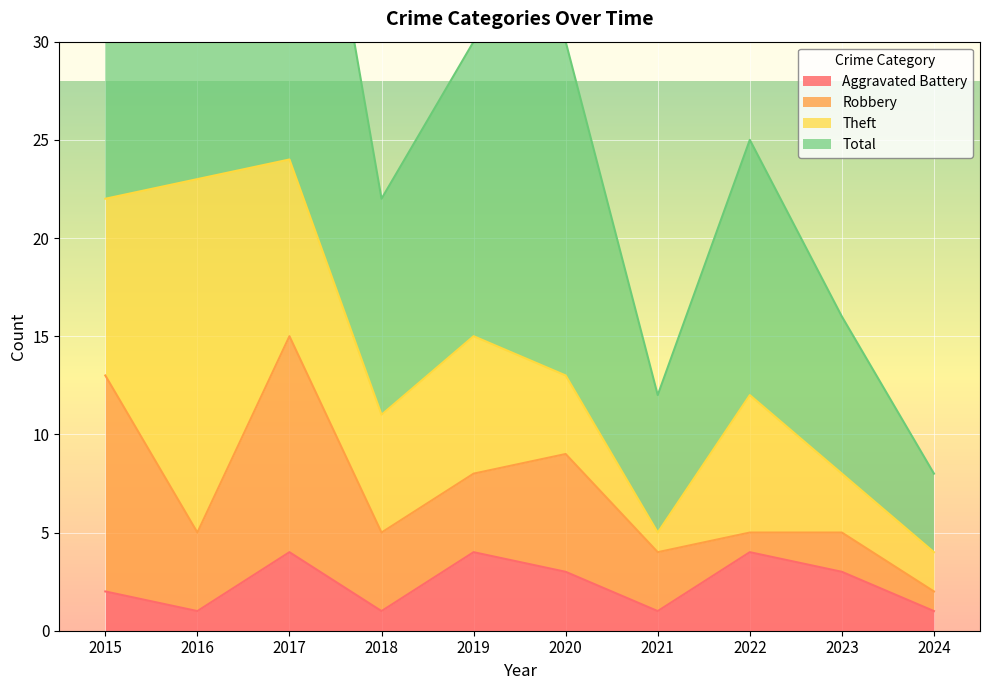

What is the sum of all Aggravated Battery values?

24